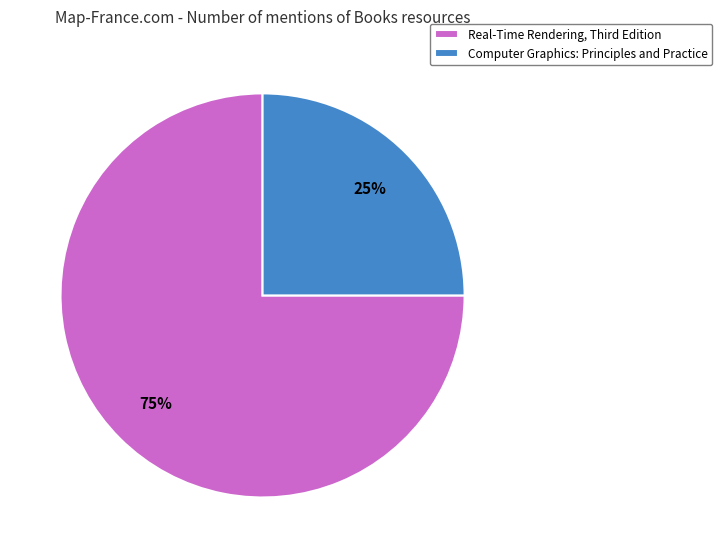

Which slice is the largest?

Real-Time Rendering, Third Edition